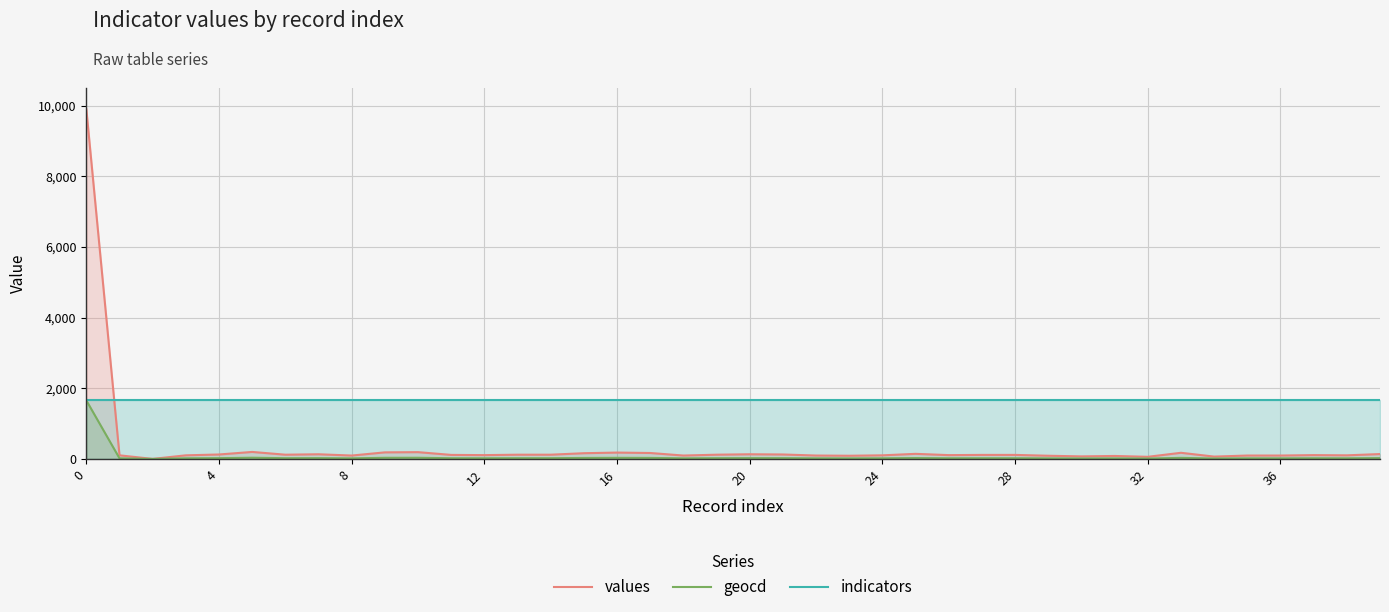

How many data points in values are less than 113?

19